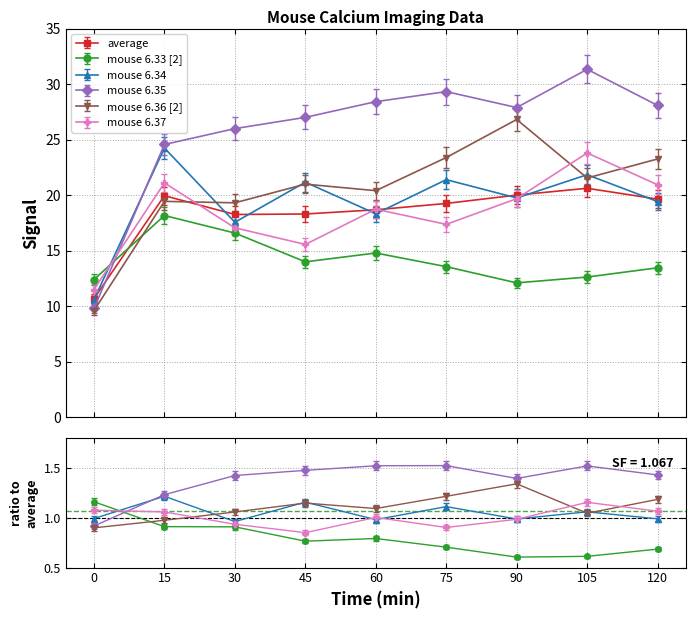

Is the value of mouse 6.35 at 45 greater than the value of mouse 6.37 at 105?

Yes